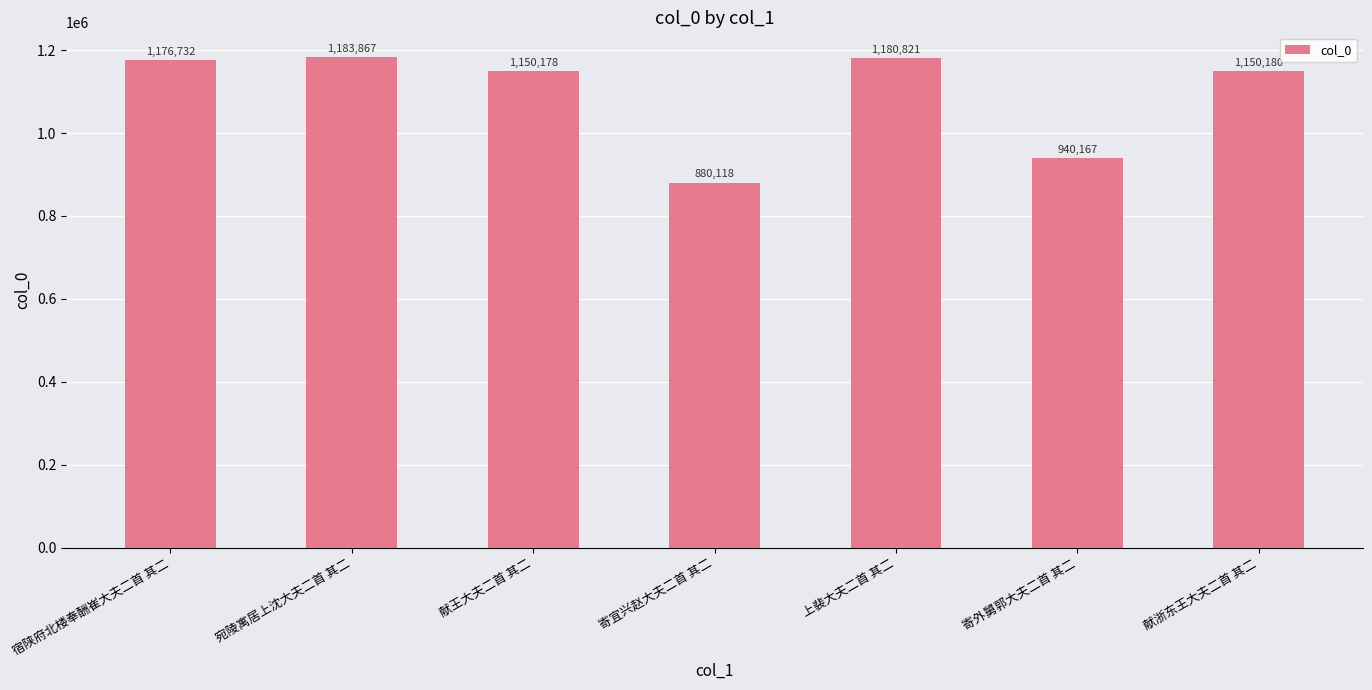

Where is the data nearest to the value 1031992?

寄外舅郭大夫二首 其二